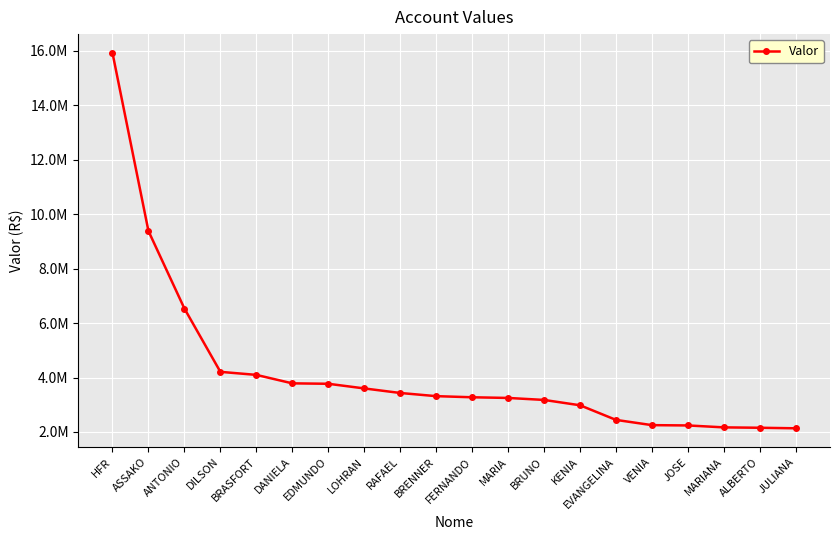

Does the chart have visible grid lines?

Yes